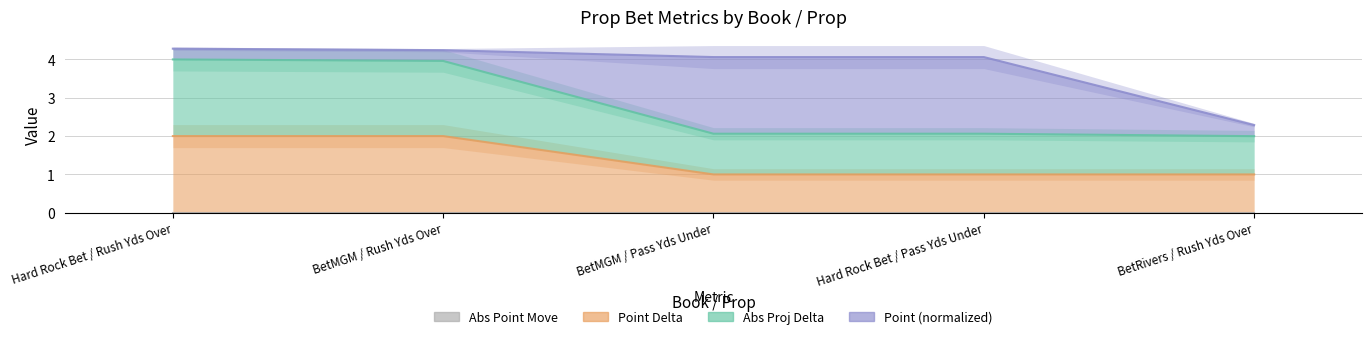

What position from the left is BetMGM / Rush Yds Over?

2